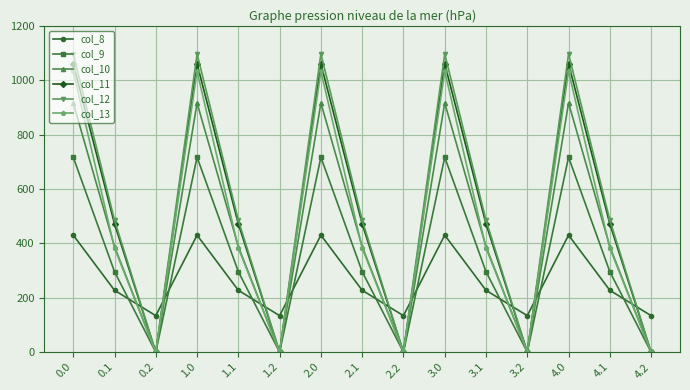

What is the label of the 11th point from the left?

3.1